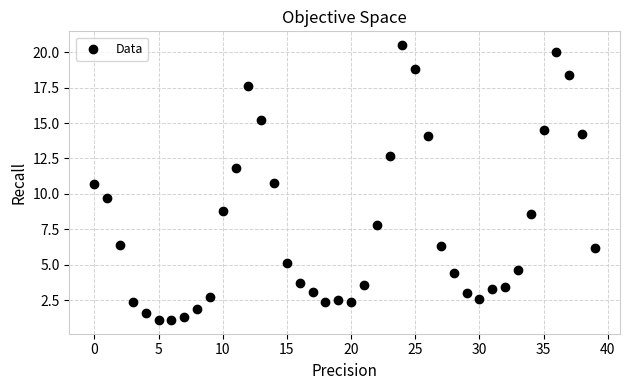

What Y value in the scatter plot is closest to 10?

9.7